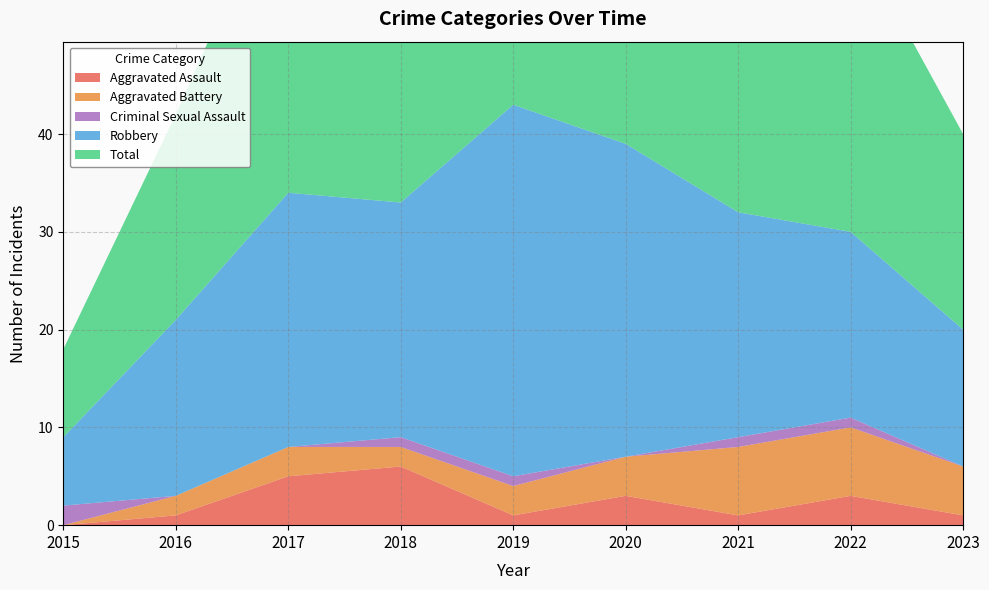

Reading left to right, list all the values displayed in this chart.

Aggravated Assault: 0	1	5	6	1	3	1	3	1
Aggravated Battery: 0	2	3	2	3	4	7	7	5
Criminal Sexual Assault: 2	0	0	1	1	0	1	1	0
Robbery: 7	18	26	24	38	32	23	19	14
Total: 9	21	34	33	43	39	32	31	20